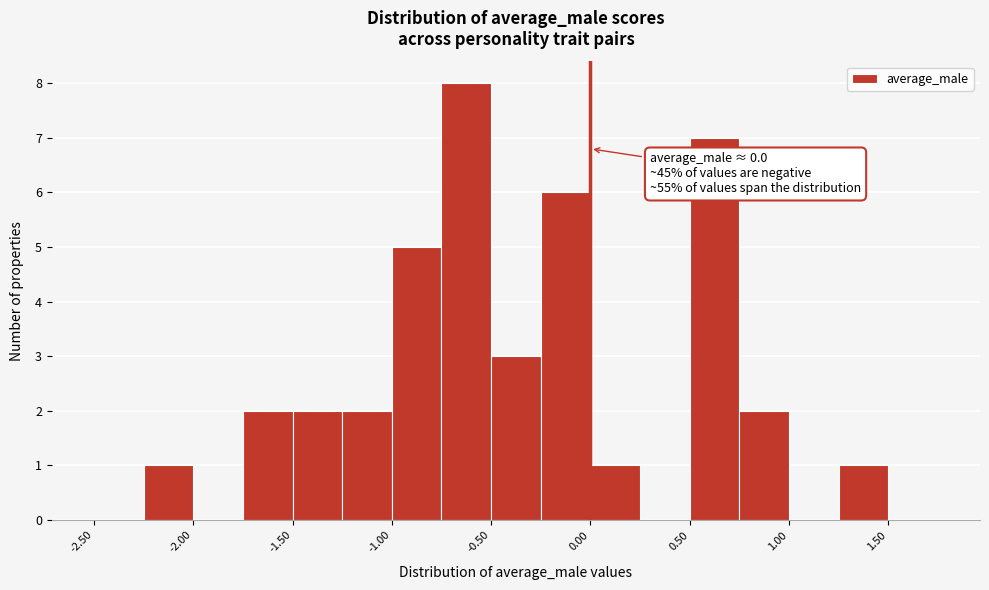

Over which range of the x-axis is the bar tallest?

-0.75 to -0.50